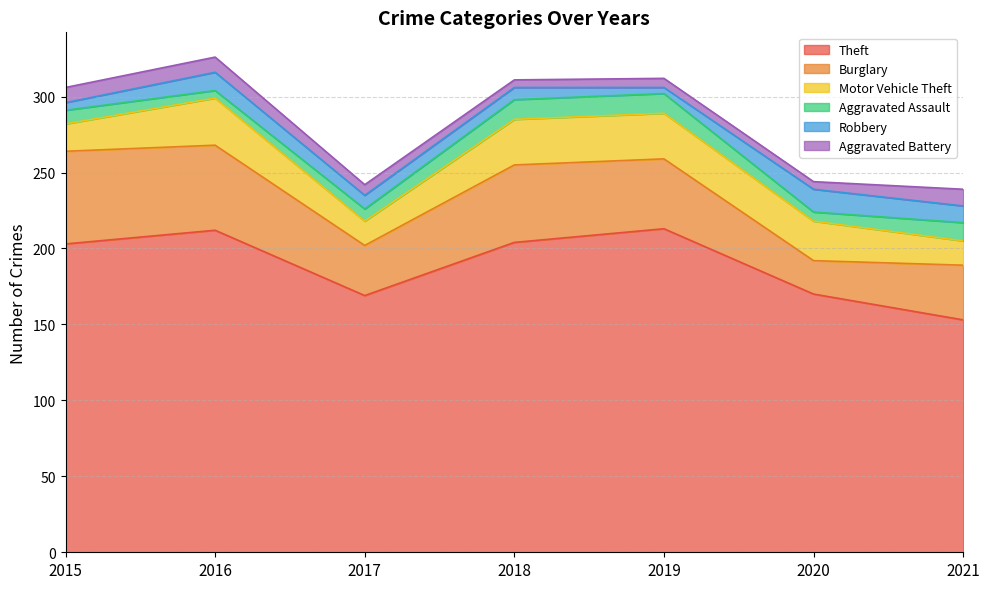

Rank the series by their maximum value, from highest to lowest.

Theft, Burglary, Motor Vehicle Theft, Robbery, Aggravated Assault, Aggravated Battery